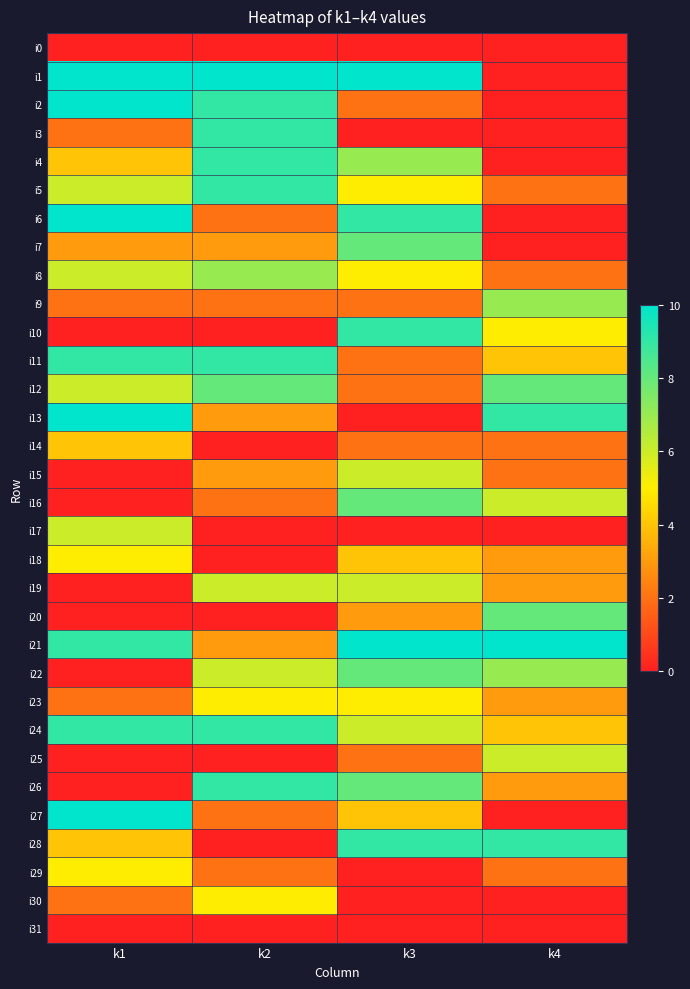

Reading right to left, transcribe all the data shown in this chart.

i0: k4=0	k3=0	k2=0	k1=0
i1: k4=0	k3=10	k2=10	k1=10
i2: k4=0	k3=2	k2=9	k1=10
i3: k4=0	k3=0	k2=9	k1=2
i4: k4=0	k3=7	k2=9	k1=4
i5: k4=2	k3=5	k2=9	k1=6
i6: k4=0	k3=9	k2=2	k1=10
i7: k4=0	k3=8	k2=3	k1=3
i8: k4=2	k3=5	k2=7	k1=6
i9: k4=7	k3=2	k2=2	k1=2
i10: k4=5	k3=9	k2=0	k1=0
i11: k4=4	k3=2	k2=9	k1=9
i12: k4=8	k3=2	k2=8	k1=6
i13: k4=9	k3=0	k2=3	k1=10
i14: k4=2	k3=2	k2=0	k1=4
i15: k4=2	k3=6	k2=3	k1=0
i16: k4=6	k3=8	k2=2	k1=0
i17: k4=0	k3=0	k2=0	k1=6
i18: k4=3	k3=4	k2=0	k1=5
i19: k4=3	k3=6	k2=6	k1=0
i20: k4=8	k3=3	k2=0	k1=0
i21: k4=10	k3=10	k2=3	k1=9
i22: k4=7	k3=8	k2=6	k1=0
i23: k4=3	k3=5	k2=5	k1=2
i24: k4=4	k3=6	k2=9	k1=9
i25: k4=6	k3=2	k2=0	k1=0
i26: k4=3	k3=8	k2=9	k1=0
i27: k4=0	k3=4	k2=2	k1=10
i28: k4=9	k3=9	k2=0	k1=4
i29: k4=2	k3=0	k2=2	k1=5
i30: k4=0	k3=0	k2=5	k1=2
i31: k4=0	k3=0	k2=0	k1=0